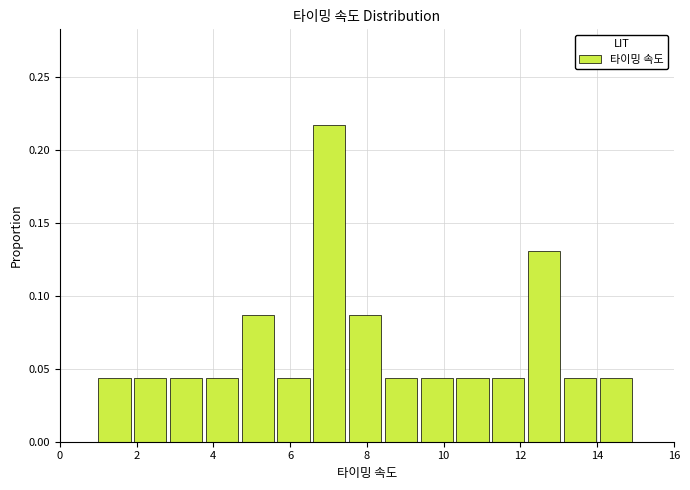

How tall is the bar that spans 12.2 to 13.2 on the x-axis? Neither the bar edges nor the heights are printed on the chart, so give them approximately, as read against the axes.

0.130